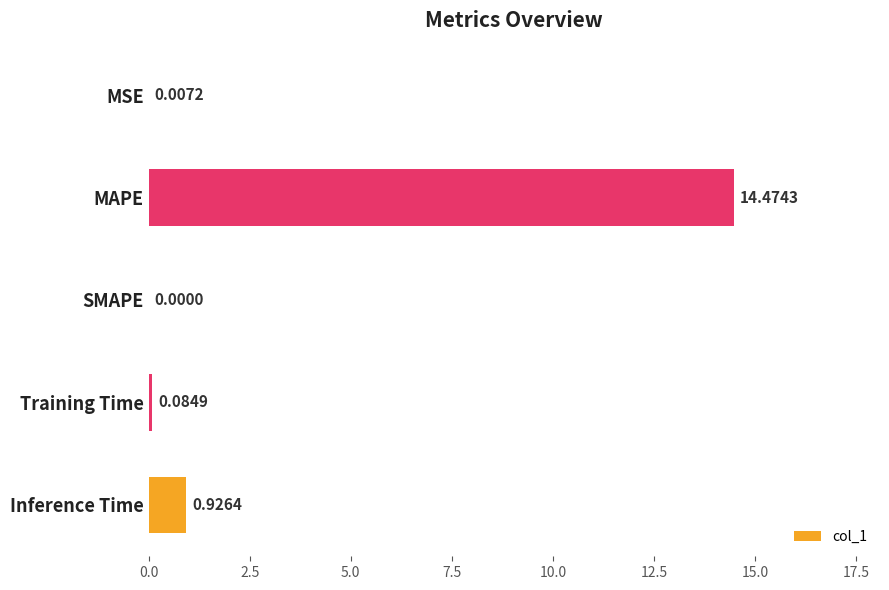

Between MAPE and SMAPE, which is larger?

MAPE